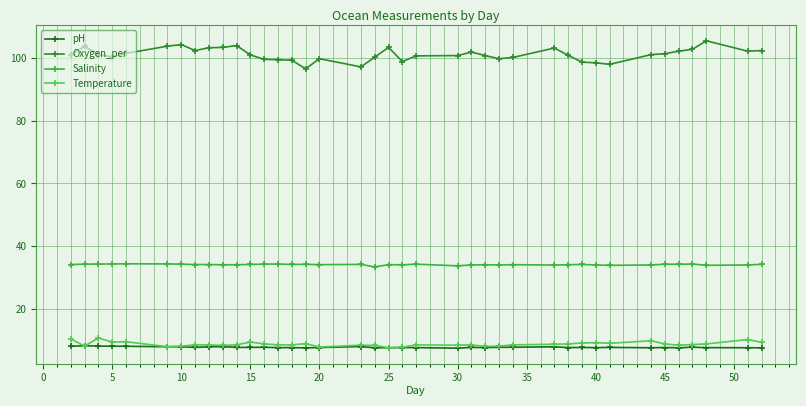

How many interior local peaks does the Oxygen_per series have?

8